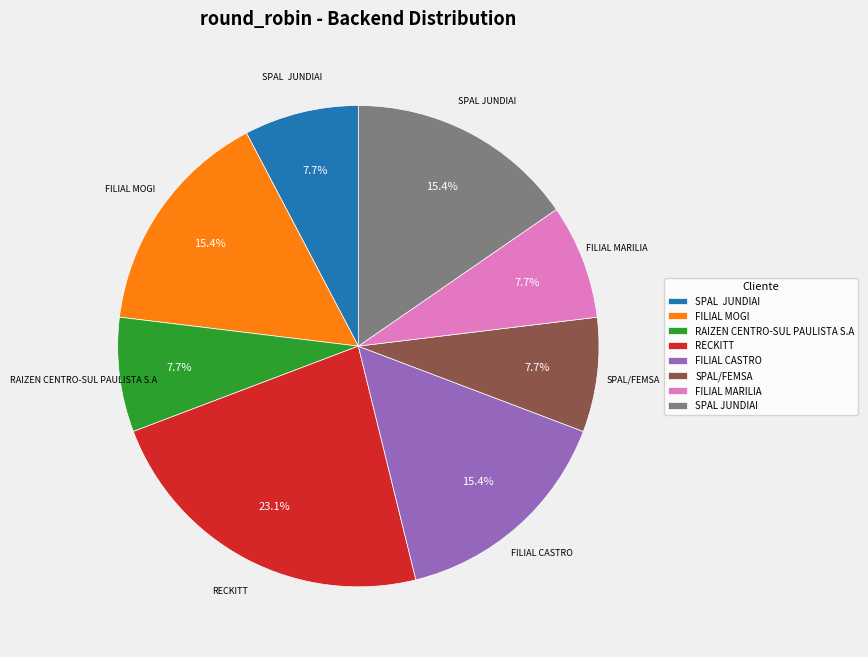

Is there any slice that represents more than half of the pie?

No